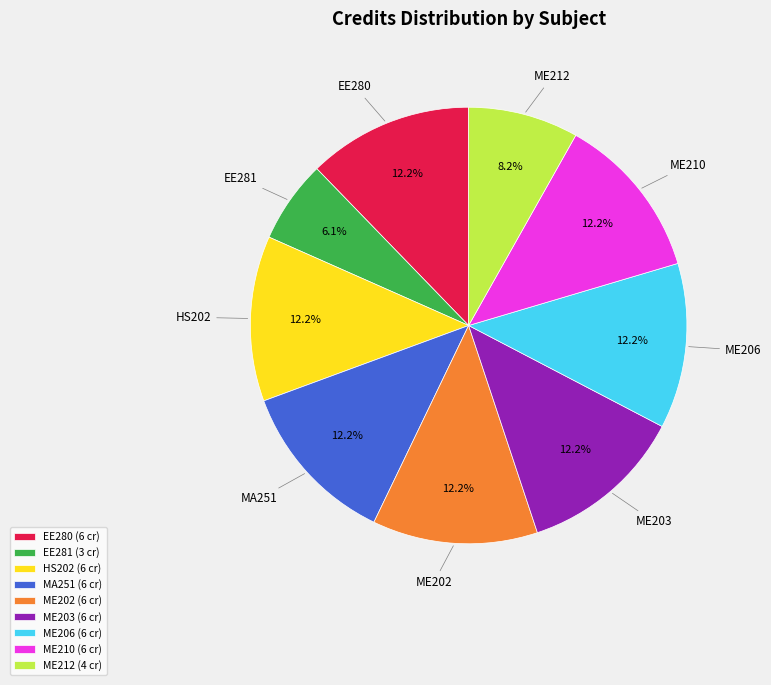

Combined, what portion of the pie is ME210 and MA251?

24.5%